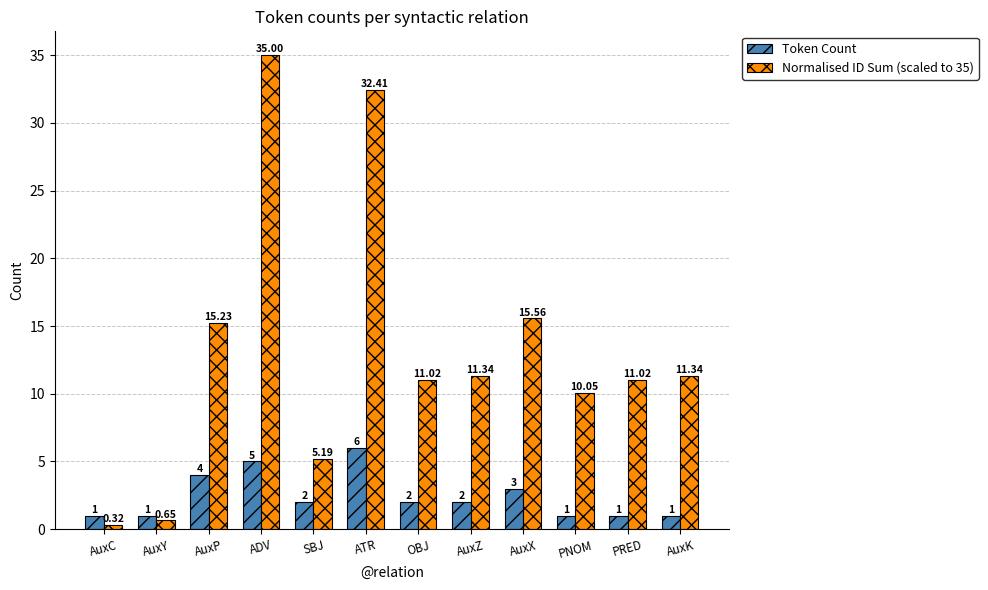

How many values in the Normalised ID Sum (scaled to 35) series are below 11?

4